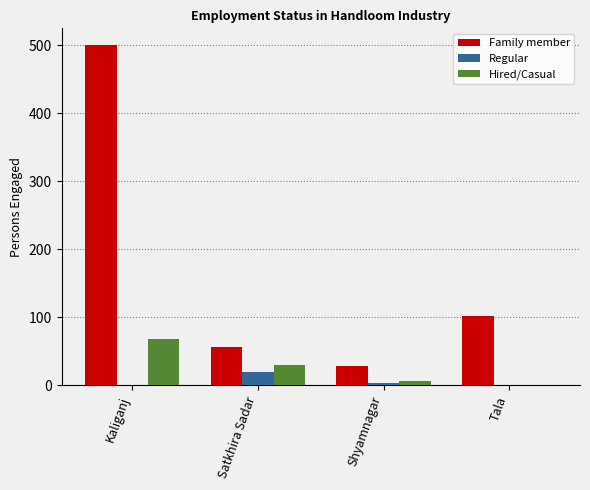

What are all the series names shown in the legend?

Family member, Regular, Hired/Casual